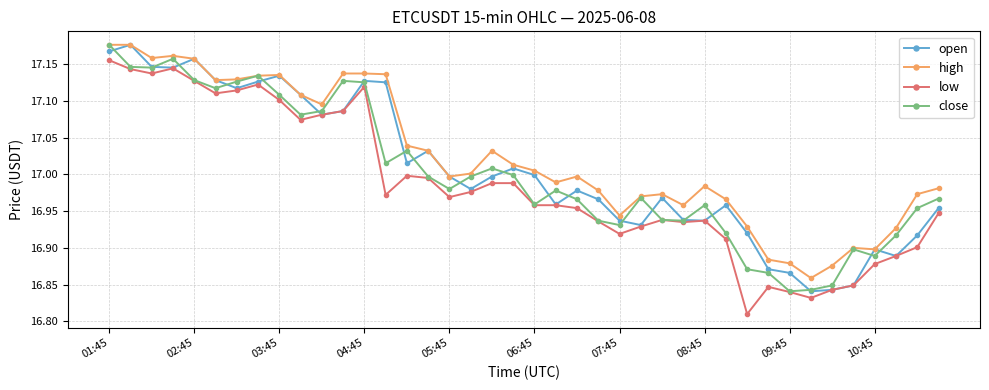

What are all the series names shown in the legend?

open, high, low, close